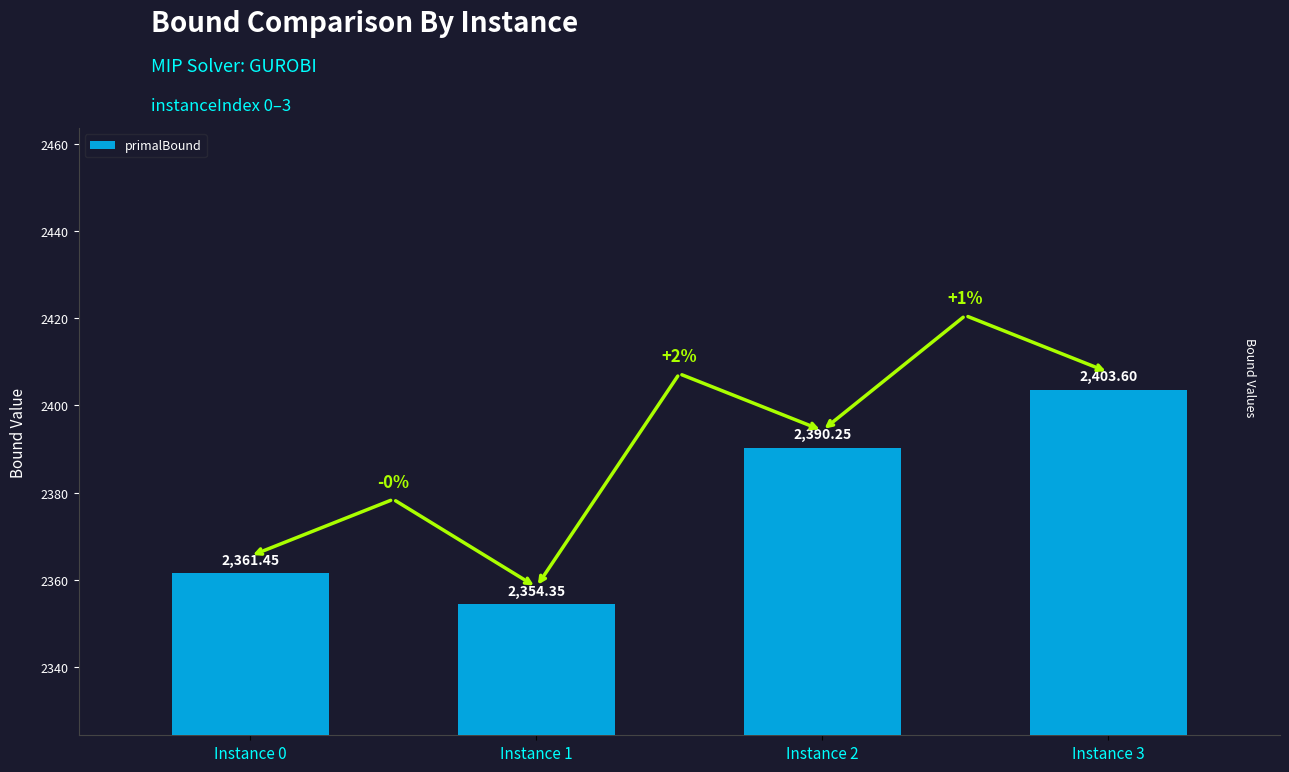

Which has a higher value, Instance 3 or Instance 1?

Instance 3